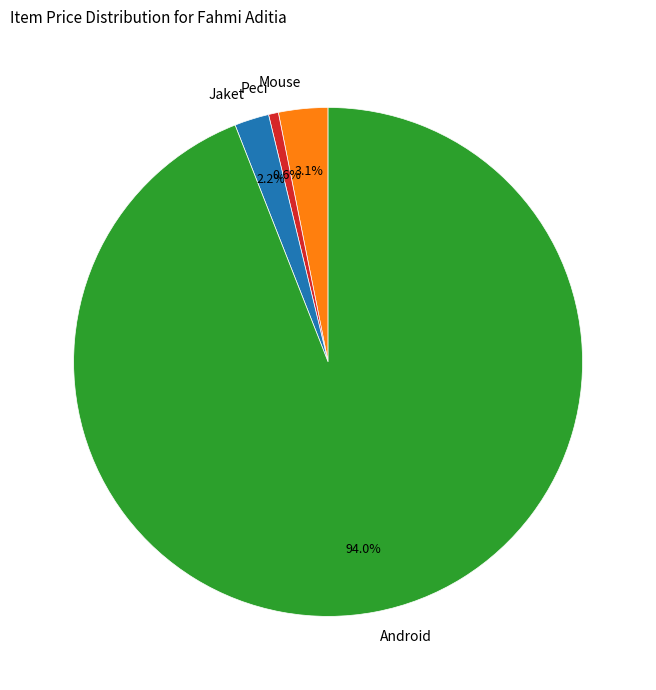

To the nearest percent, what percentage of the pie is Android?

94%